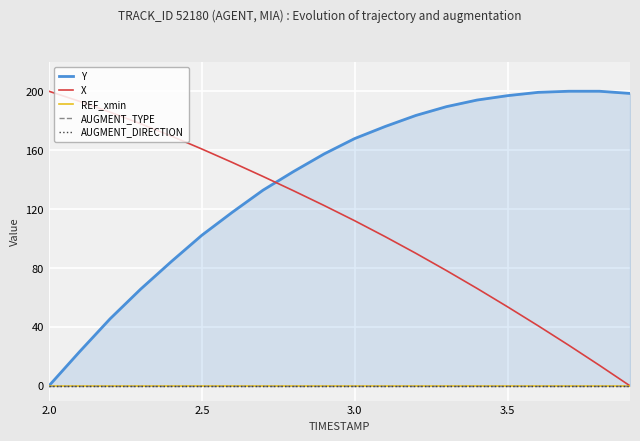

Reading left to right, extract all data points from this chart.

Y: 0.0	23.1	45.5	65.7	84.3	102.2	117.9	132.8	145.5	157.5	167.9	176.1	183.6	189.6	194.0	197.0	199.3	200.0	200.0	198.5
X: 200.0	193.2	185.8	177.9	169.6	160.8	151.6	142.2	132.4	122.4	112.1	101.2	90.0	78.2	66.1	53.6	40.7	27.5	13.9	0.0
REF_xmin: 0.0	0.0	0.0	0.0	0.0	0.0	0.0	0.0	0.0	0.0	0.0	0.0	0.0	0.0	0.0	0.0	0.0	0.0	0.0	0.0
AUGMENT_TYPE: 0.0	0.0	0.0	0.0	0.0	0.0	0.0	0.0	0.0	0.0	0.0	0.0	0.0	0.0	0.0	0.0	0.0	0.0	0.0	0.0
AUGMENT_DIRECTION: 0.0	0.0	0.0	0.0	0.0	0.0	0.0	0.0	0.0	0.0	0.0	0.0	0.0	0.0	0.0	0.0	0.0	0.0	0.0	0.0